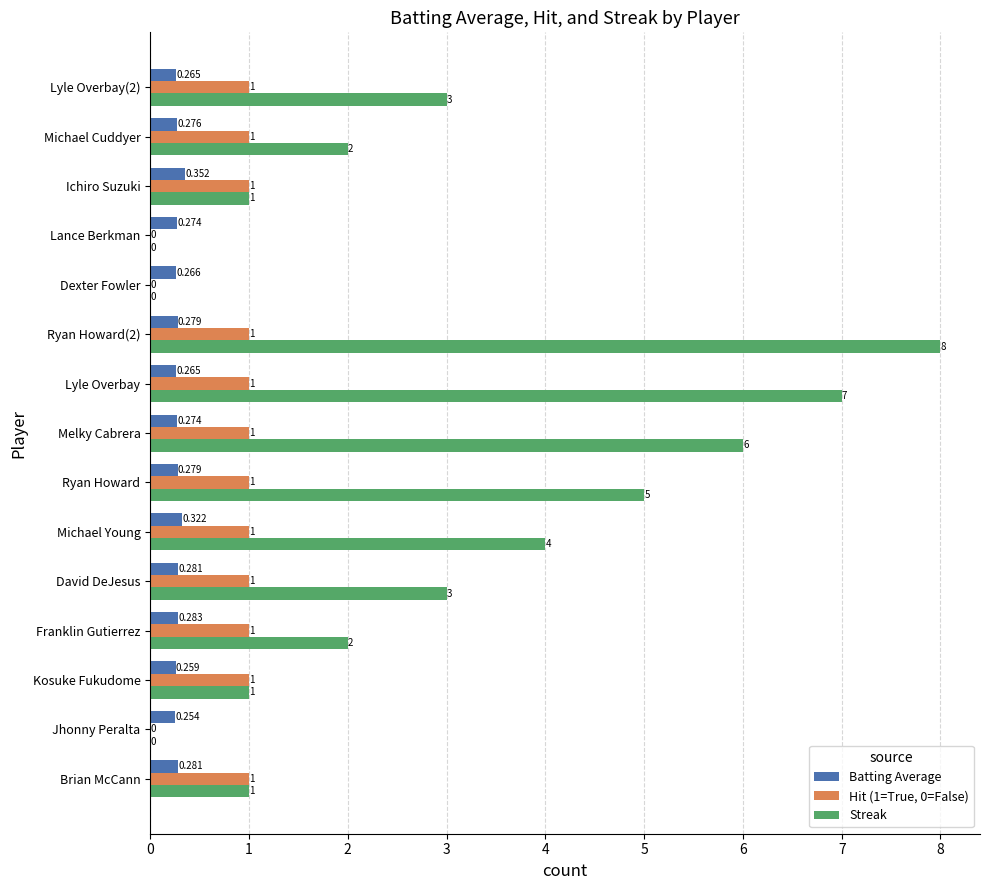

Which series changed the most between Franklin Gutierrez and Ryan Howard?

Streak